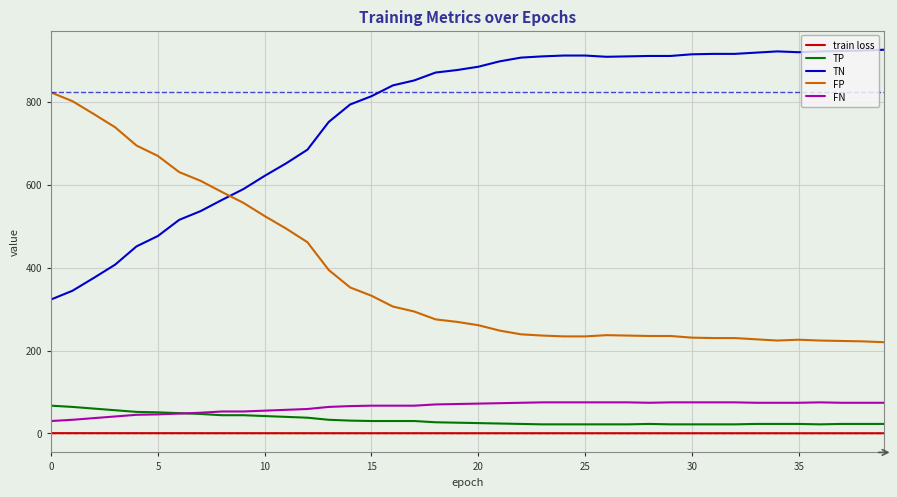

True or false: train loss and FP cross at least once.

False